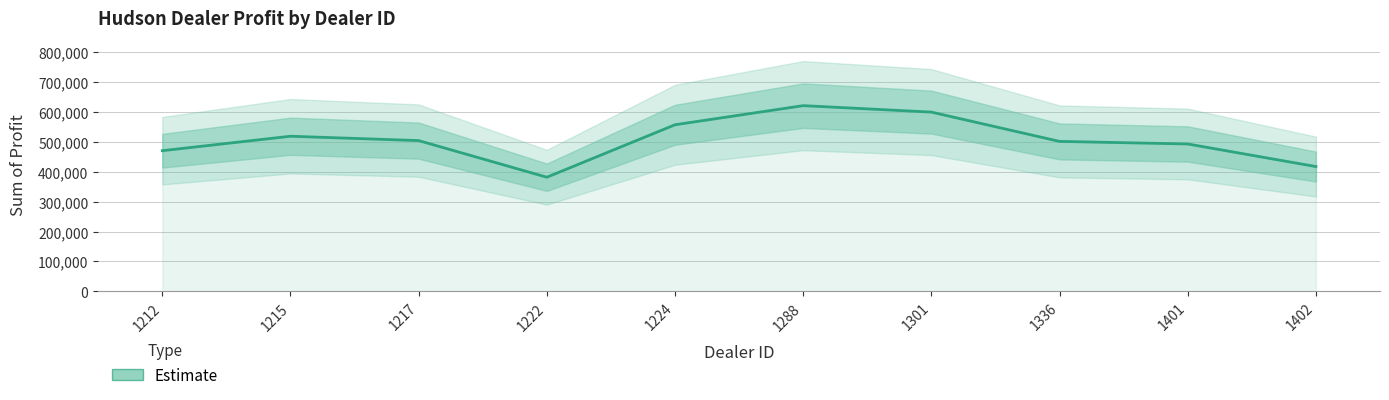

Reading left to right, extract all data points from this chart.

470435.0	518798.8	504217.2	381657.0	557190.0	621153.0	599561.8	501524.0	492880.0	417345.0